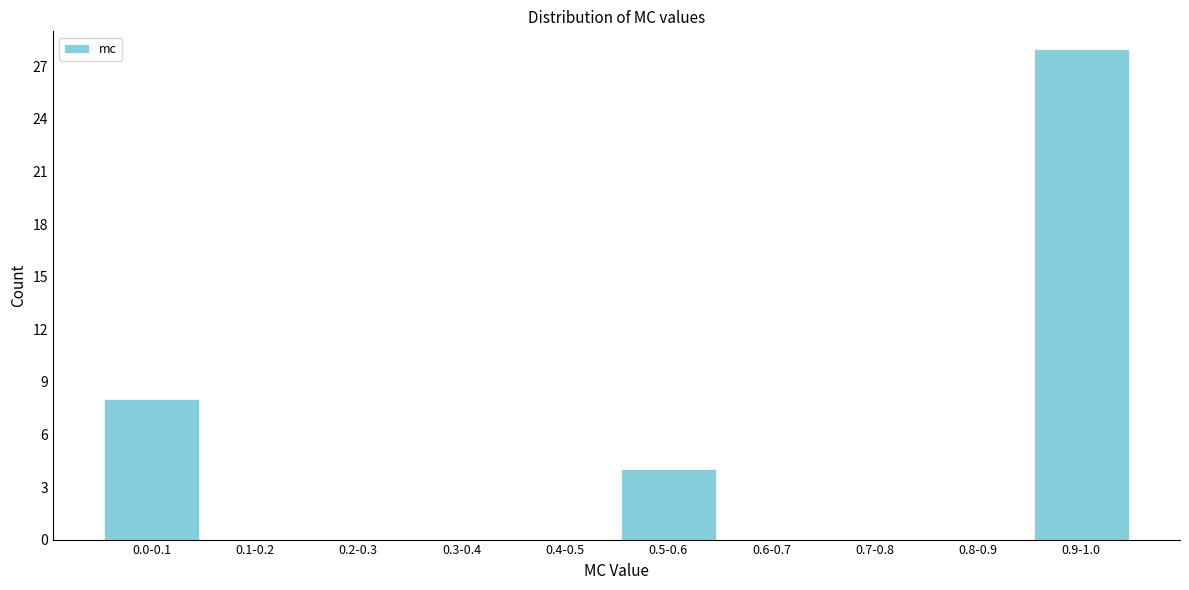

Reading right to left, what are all the values shown in this chart?

0.9-1.0=28	0.8-0.9=0	0.7-0.8=0	0.6-0.7=0	0.5-0.6=4	0.4-0.5=0	0.3-0.4=0	0.2-0.3=0	0.1-0.2=0	0.0-0.1=8